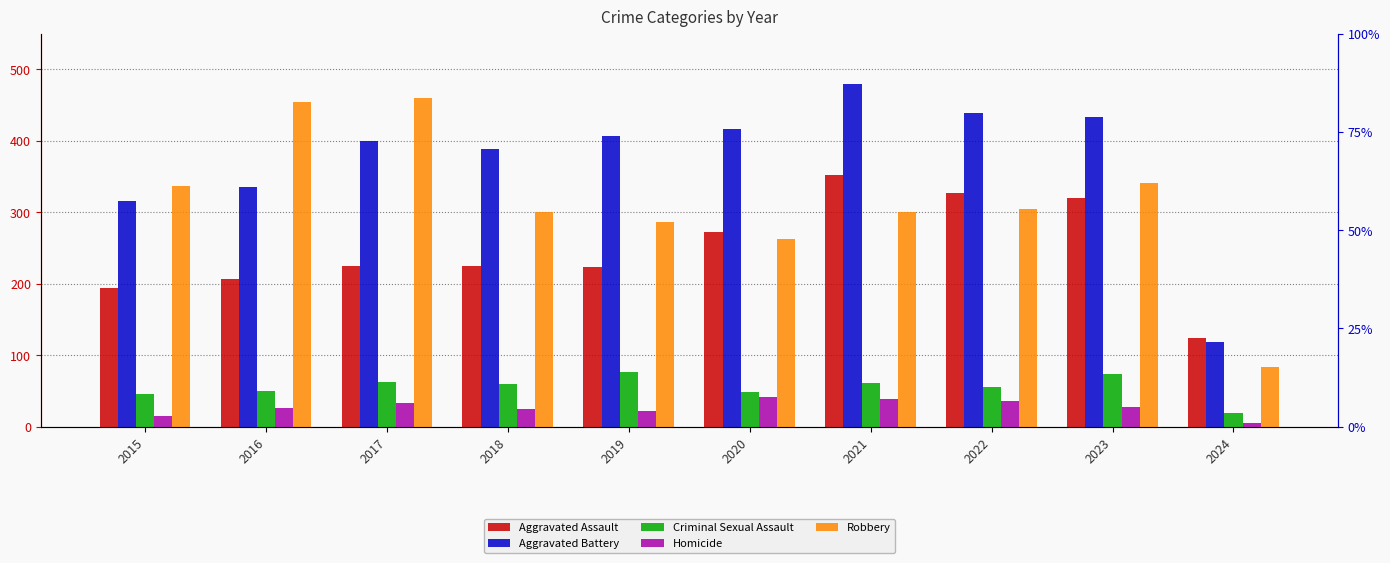

What is the total value across all series at 2016?

1072